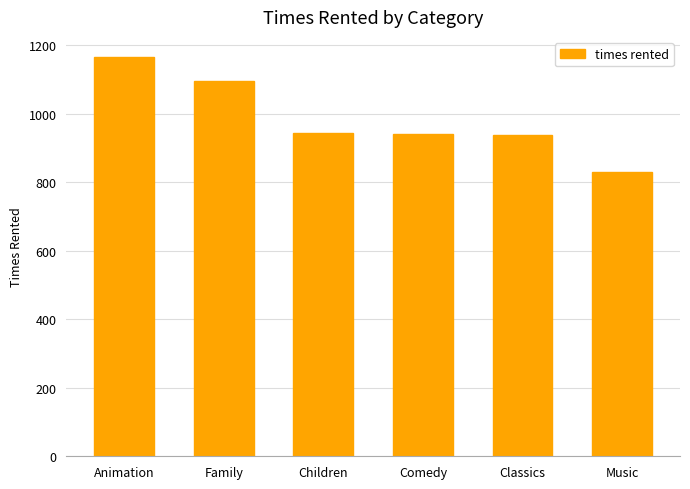

What is the approximate value at Music, to the nearest 5?

830